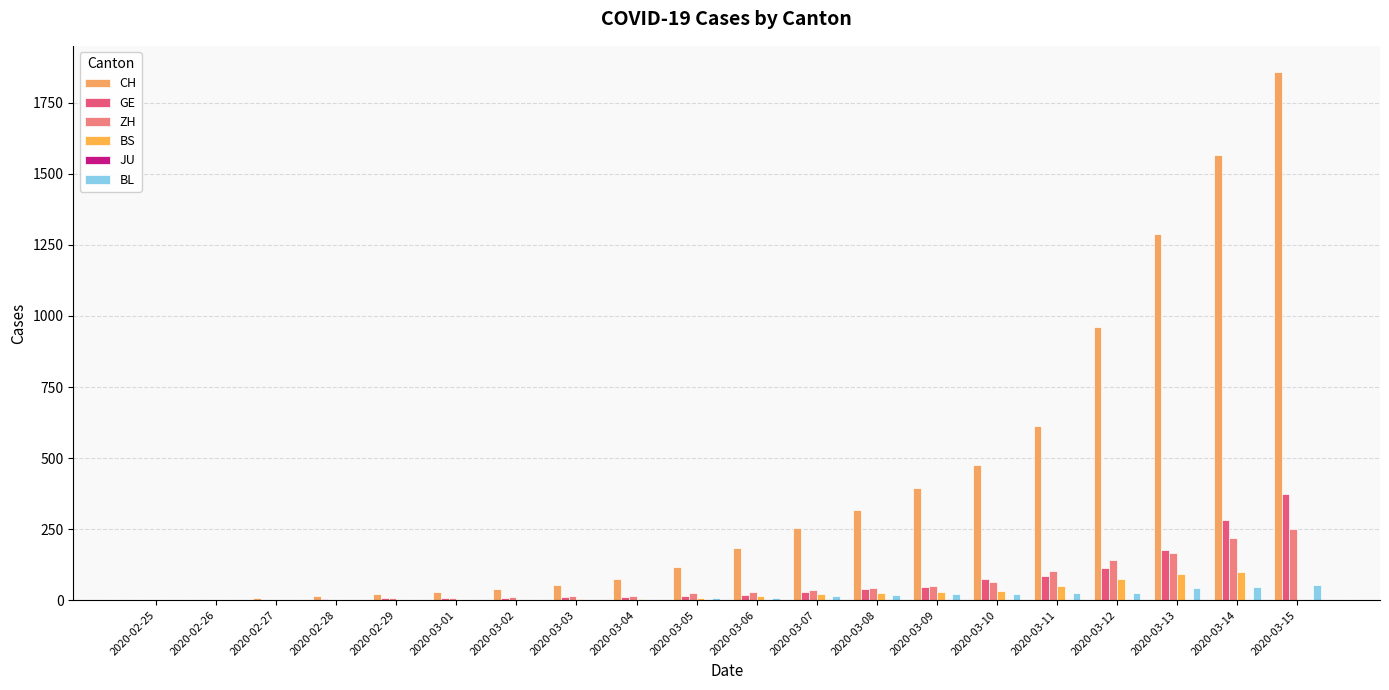

What is the label of the 15th bar from the left?

2020-03-10